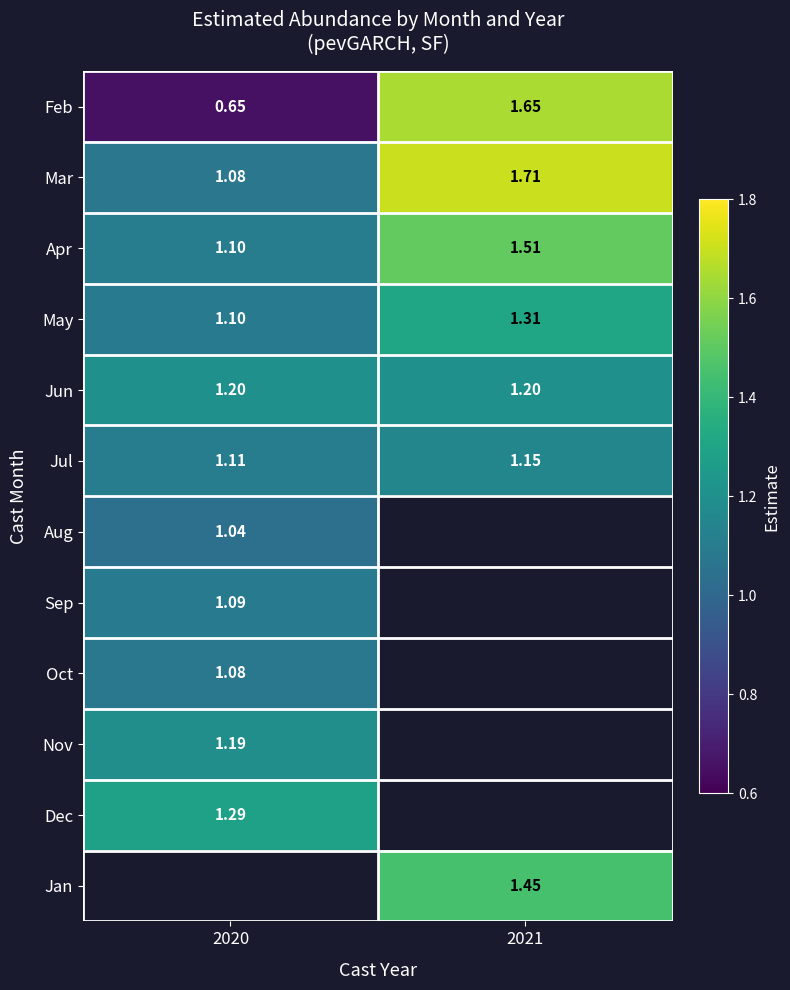

Is the value of Jun at 2021 greater than the value of May at 2021?

No